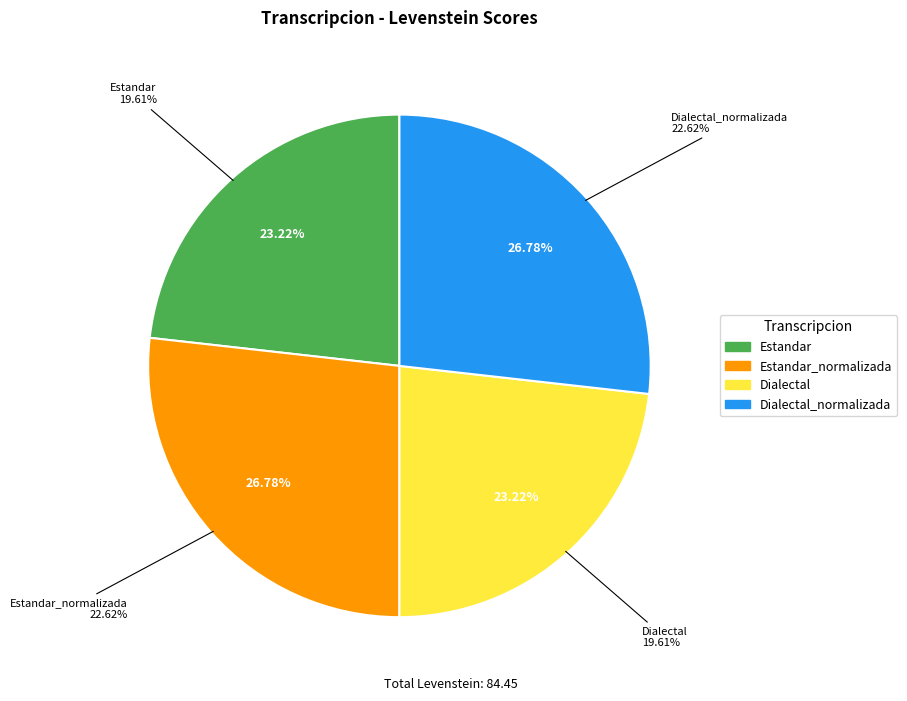

What portion of the pie excludes Dialectal_normalizada?

73.2%